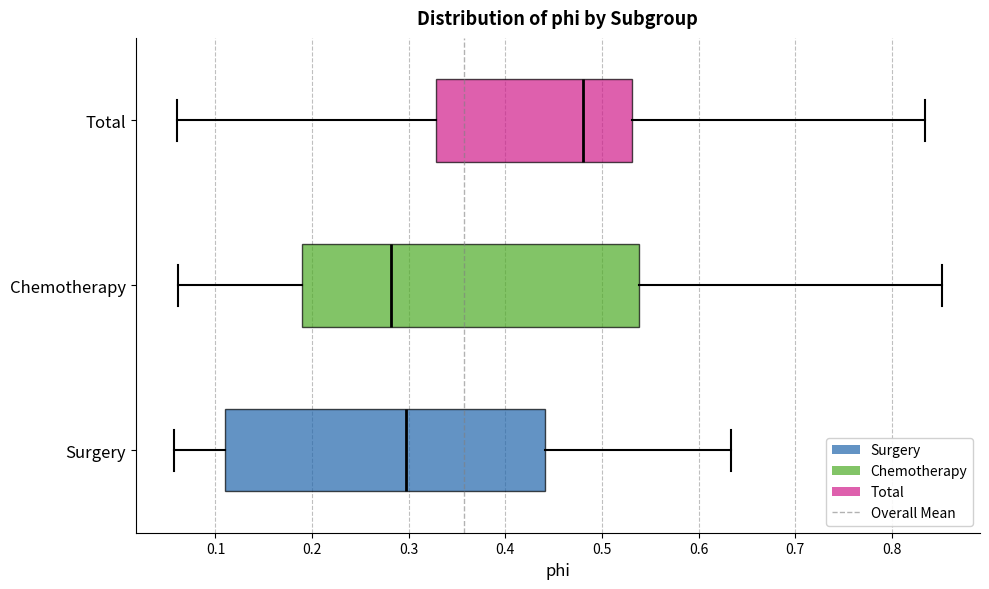

Which box has the furthest to the left median line?

Chemotherapy